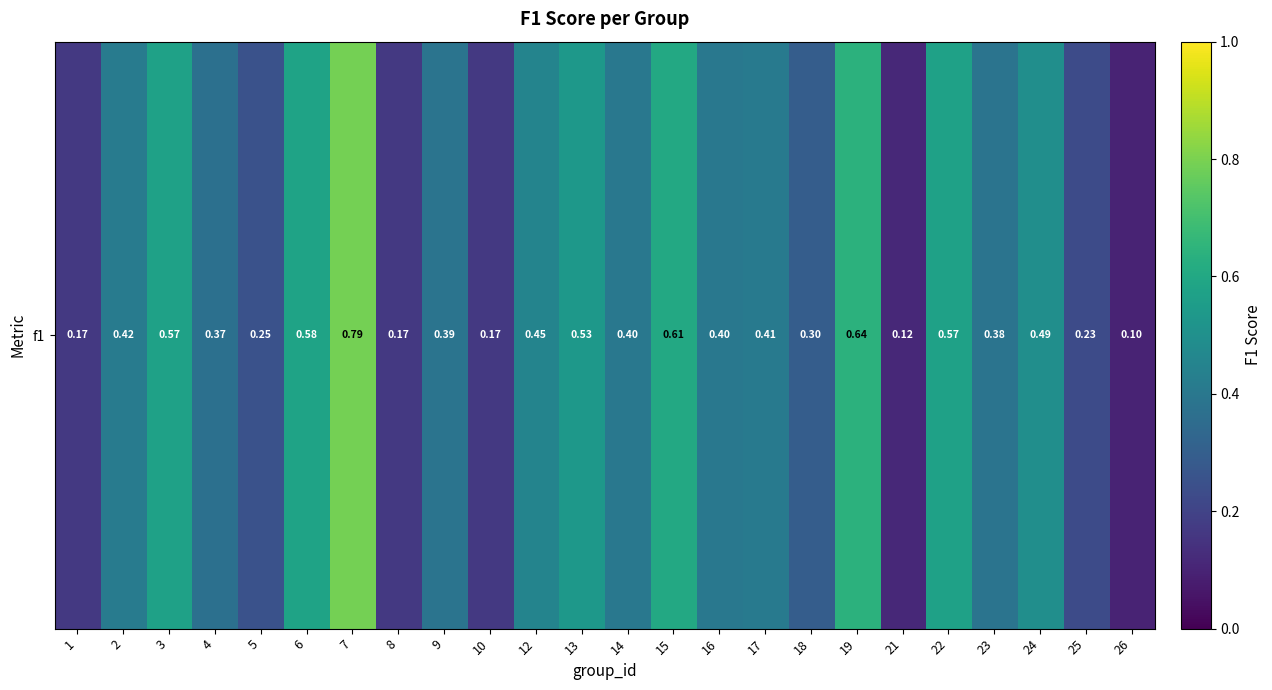

What is the difference between the values at 12 and 25?

0.2